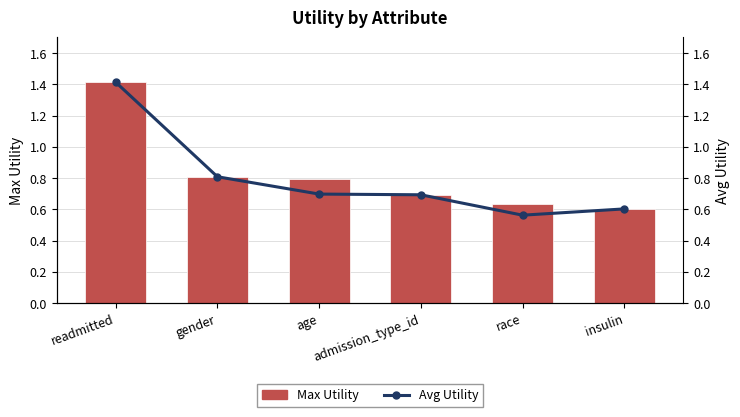

At gender, list the series in order from smallest to largest.

Max Utility, Avg Utility